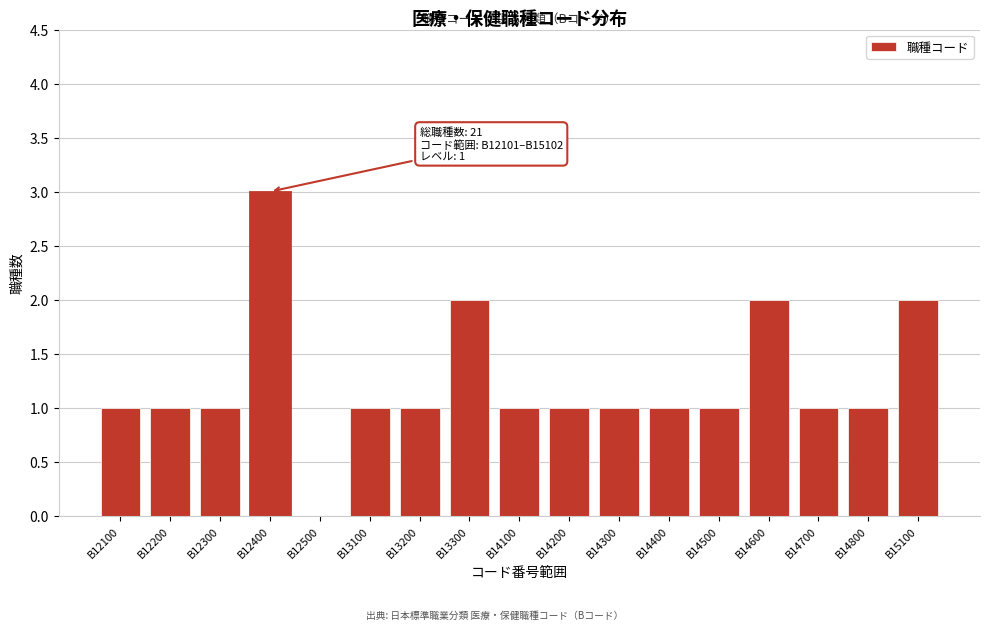

Reading left to right, list all the values displayed in this chart.

B12100=1	B12200=1	B12300=1	B12400=3	B12500=0	B13100=1	B13200=1	B13300=2	B14100=1	B14200=1	B14300=1	B14400=1	B14500=1	B14600=2	B14700=1	B14800=1	B15100=2